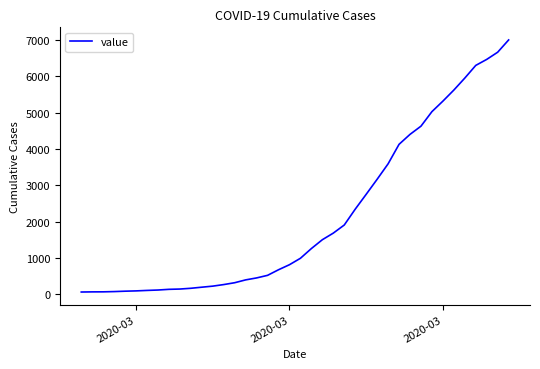

What is the maximum value shown in the chart?

7004